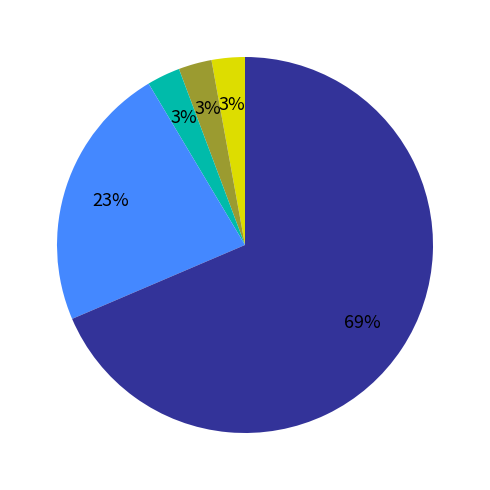

To the nearest percent, what is the average slice percentage?

20%